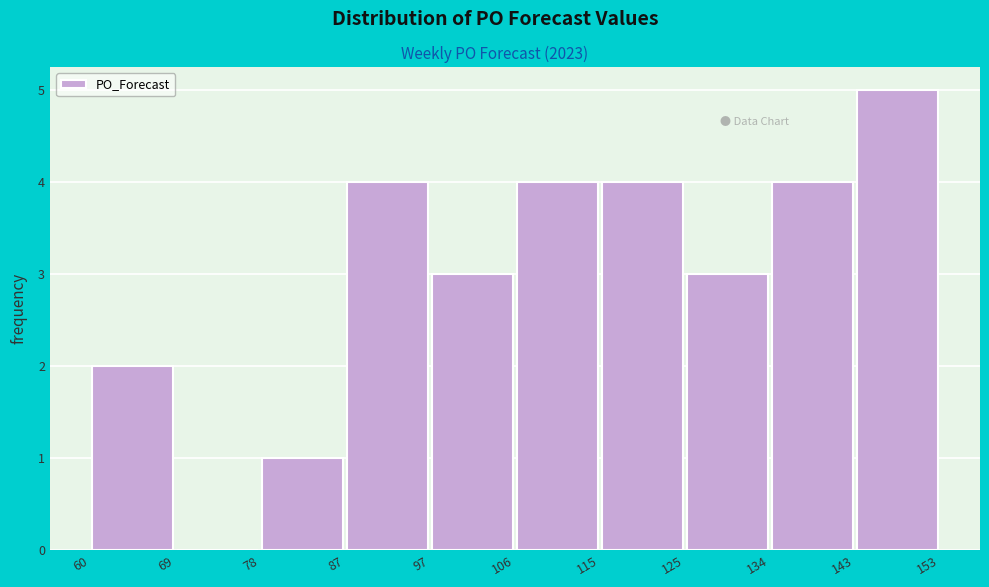

How tall is the bar that spans 78 to 87 on the x-axis? The values are not printed on the chart, so give them approximately, as read against the axis.

1